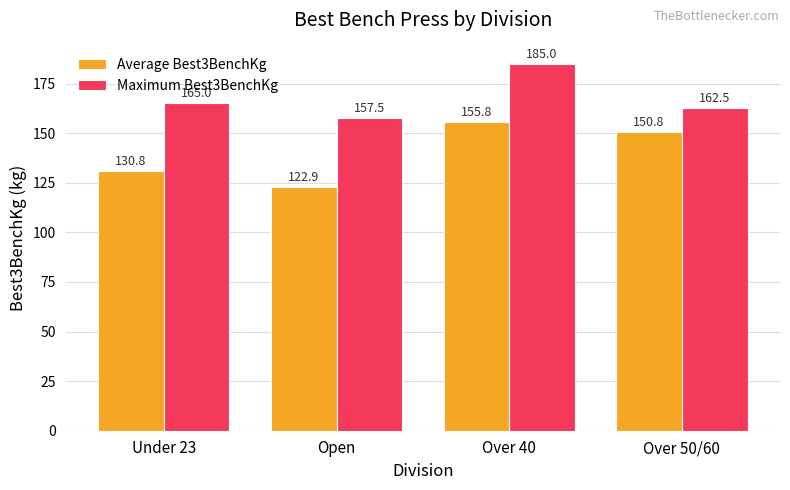

Which series has the largest range (max minus min)?

Average Best3BenchKg